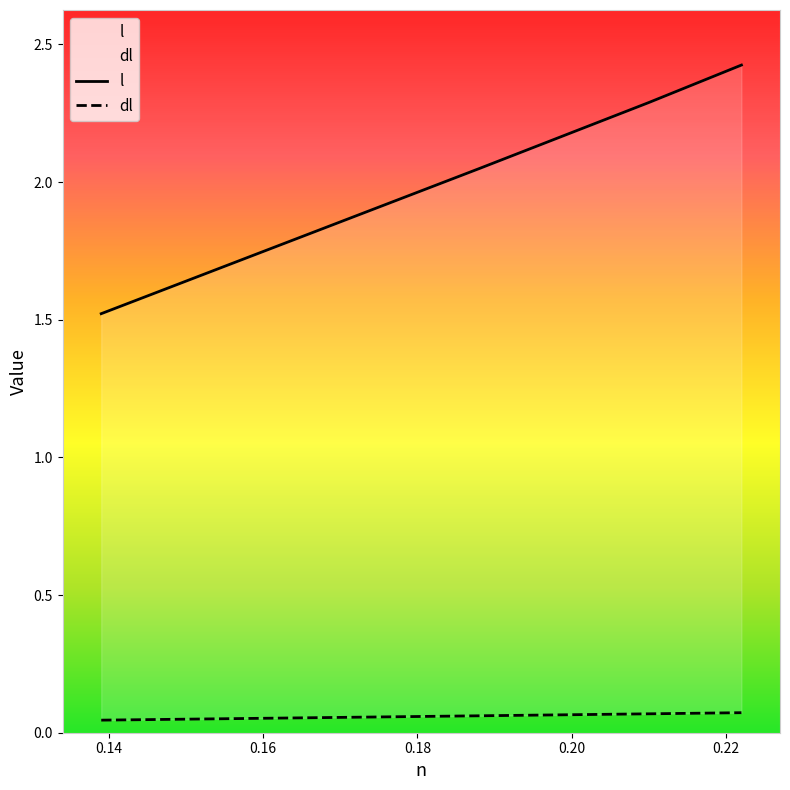

True or false: l and dl cross at least once.

False